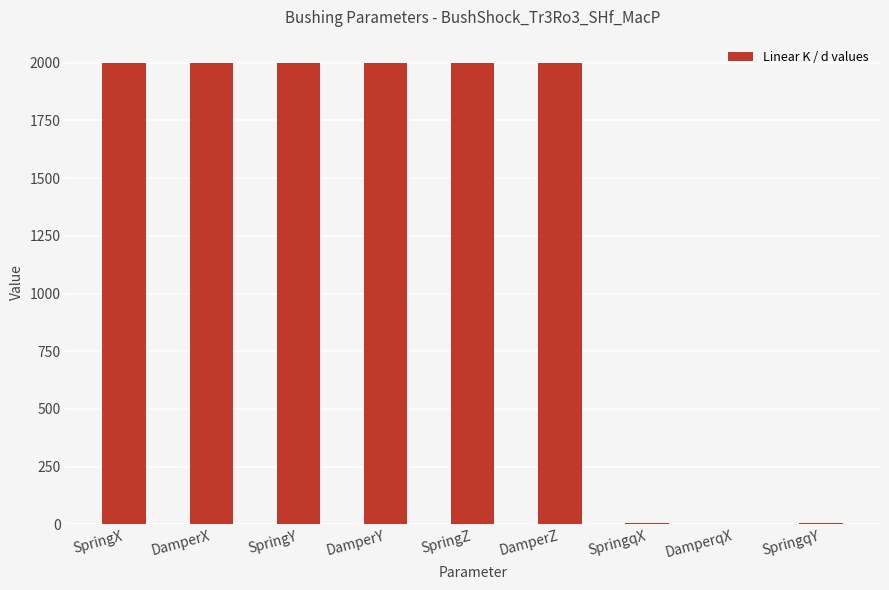

The chart shows a value of 2000.0 at DamperZ. True or false?

True